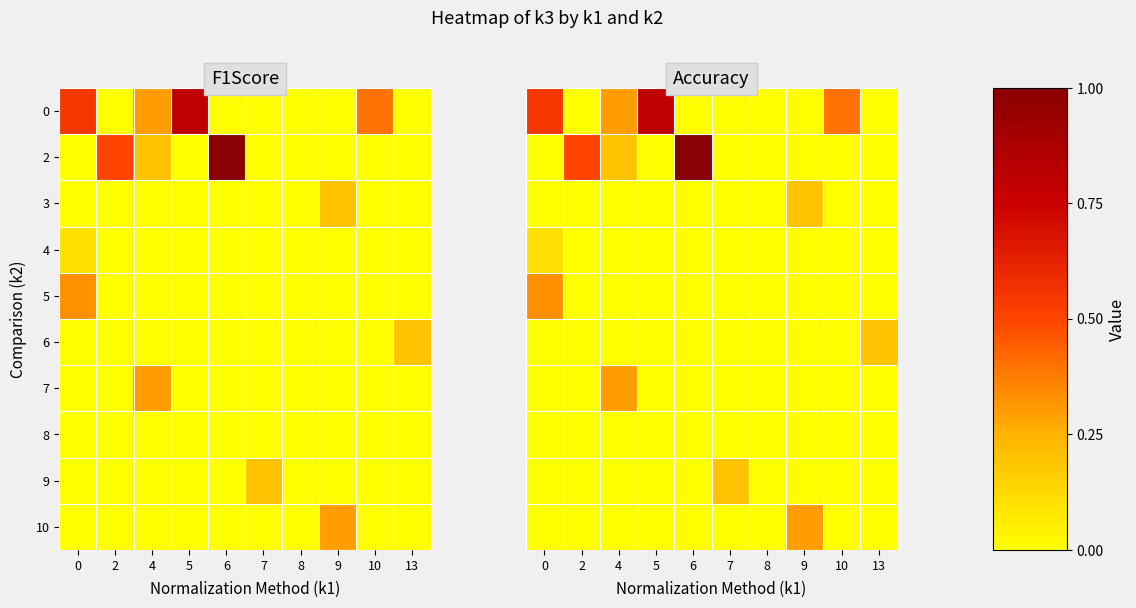

At which category is the sum across all series the highest?

6